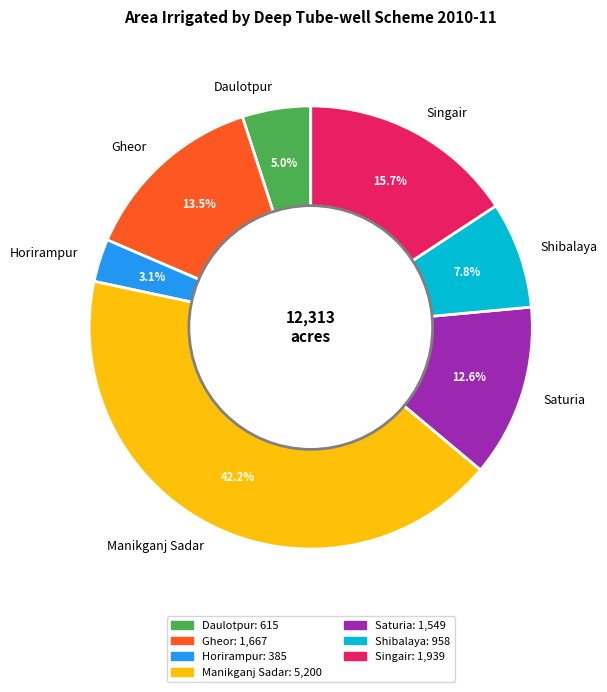

To the nearest percent, what portion does Singair represent?

16%